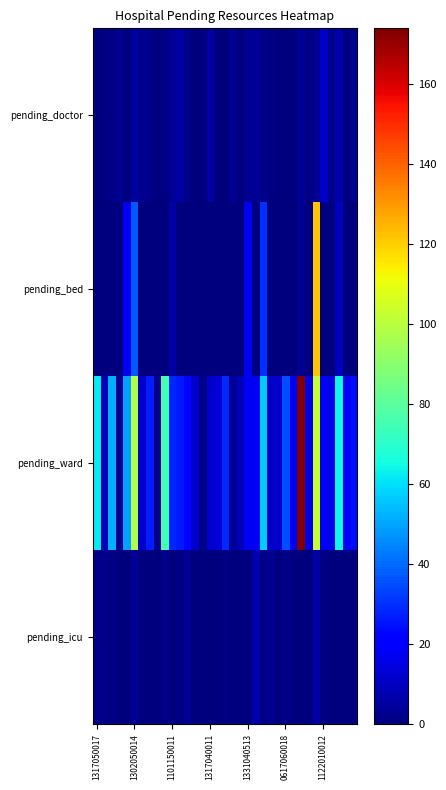

How many series are shown in this chart?

4